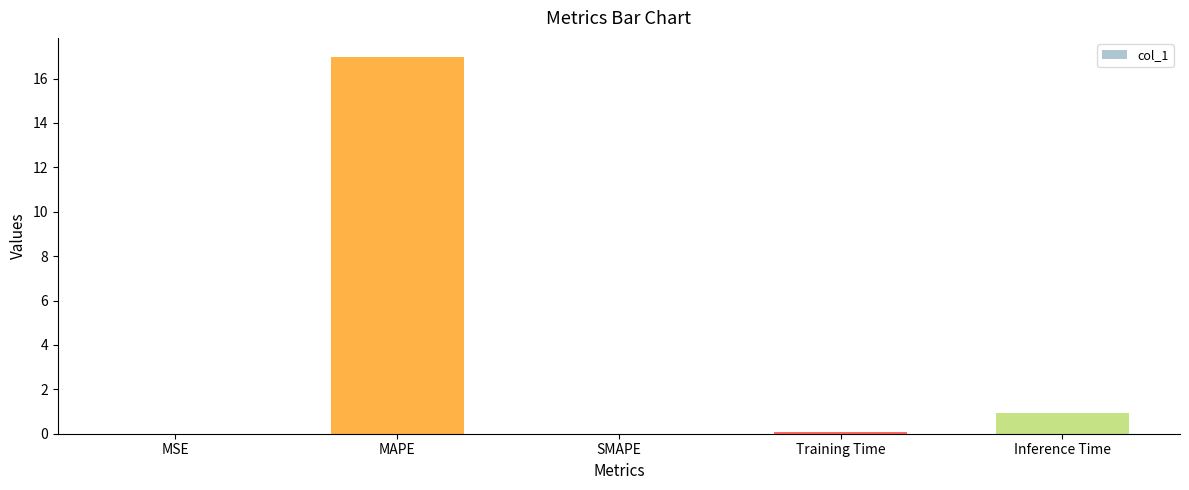

What is the greatest value displayed?

17.0